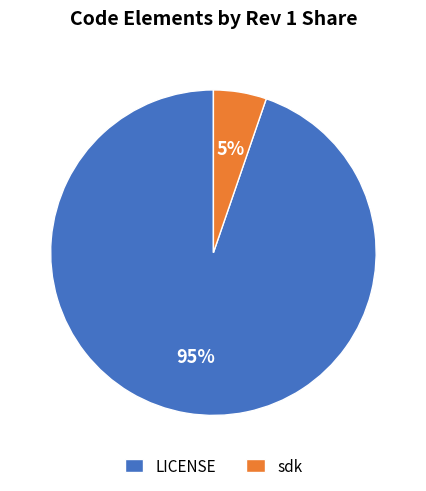

Does LICENSE represent more than half of the total?

Yes